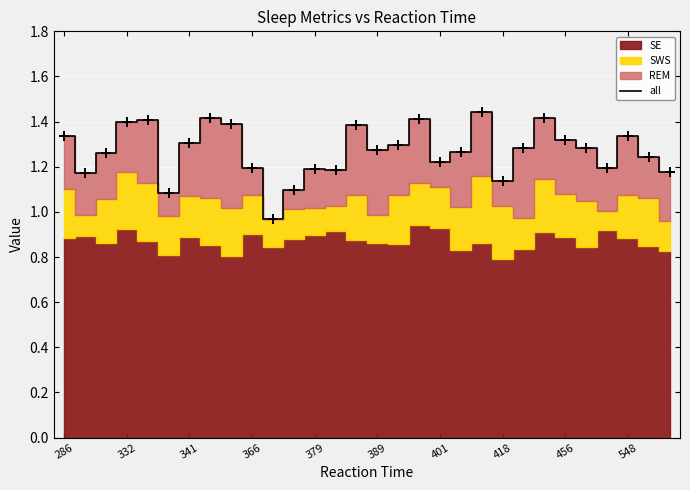

How many interior local peaks (higher than both neighbors) does the data have?

8